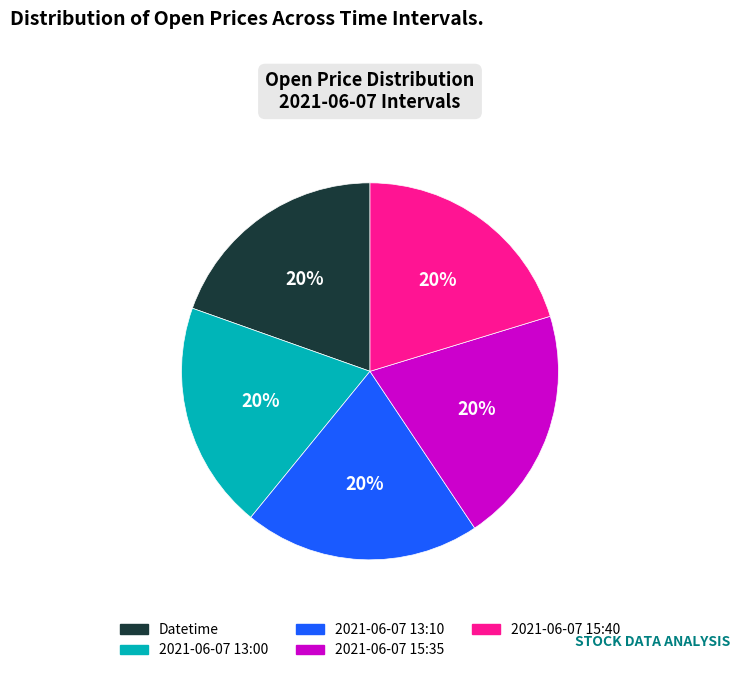

To the nearest percent, what percentage of the pie is Datetime?

20%